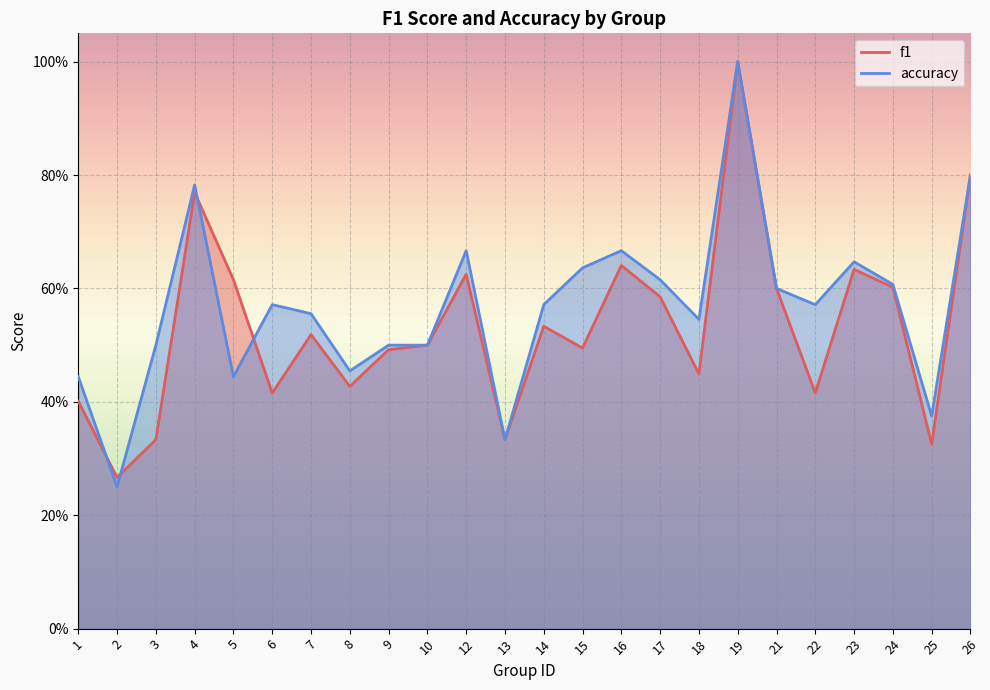

Is the value of f1 at 17 greater than the value of accuracy at 17?

No